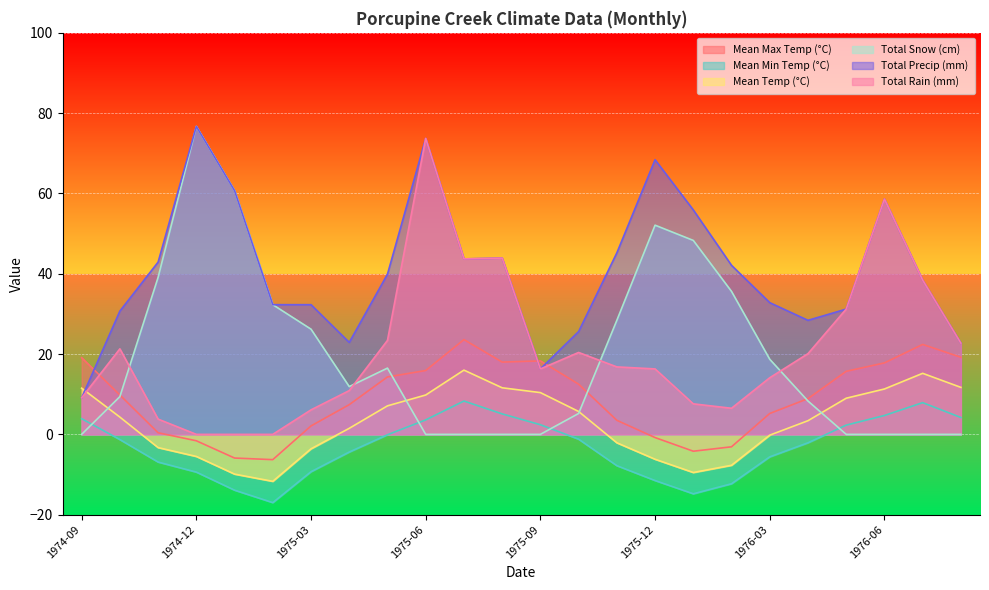

True or false: Total Snow (cm) and Mean Max Temp (°C) cross at least once.

True